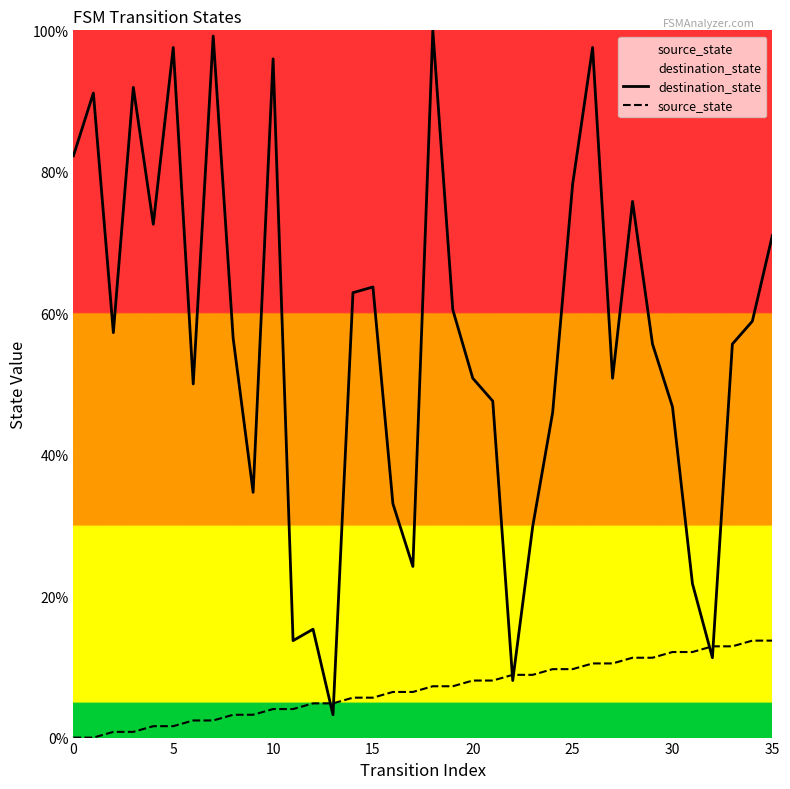

How many lines are shown in the chart?

2